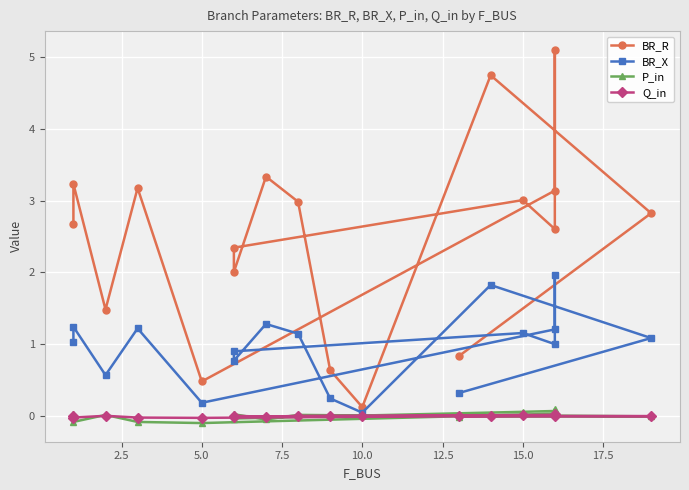

How many data points in BR_R are above 2?

13